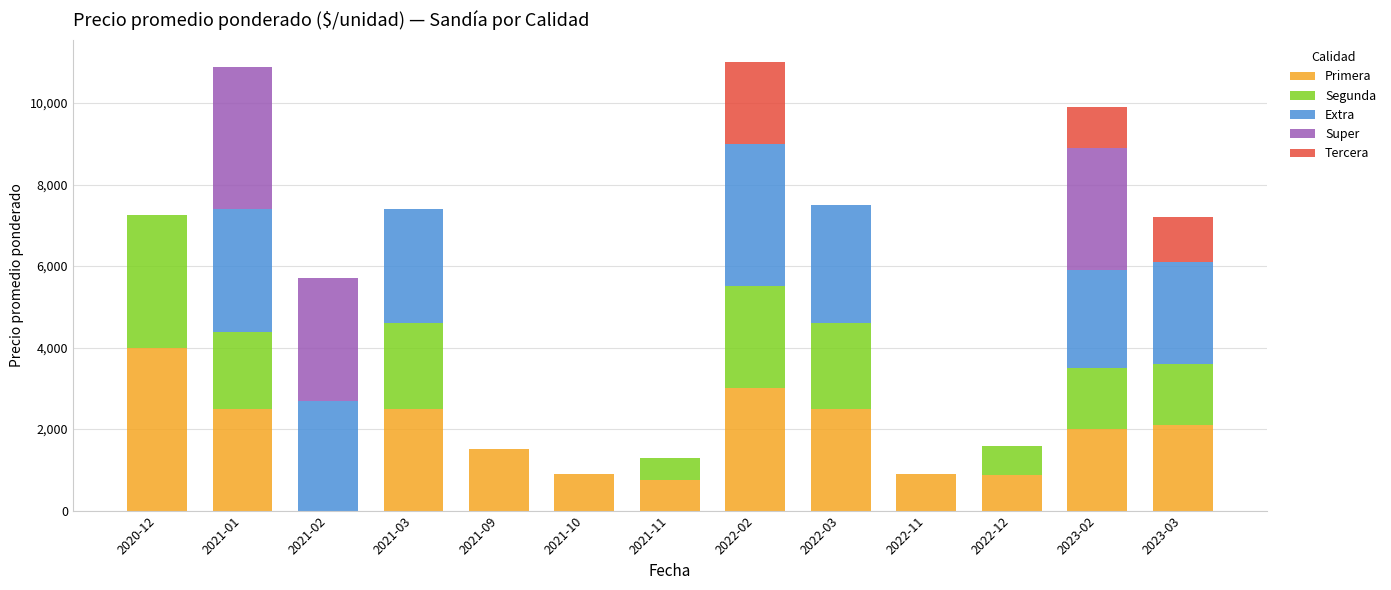

What is the sum of all Primera values?

23528